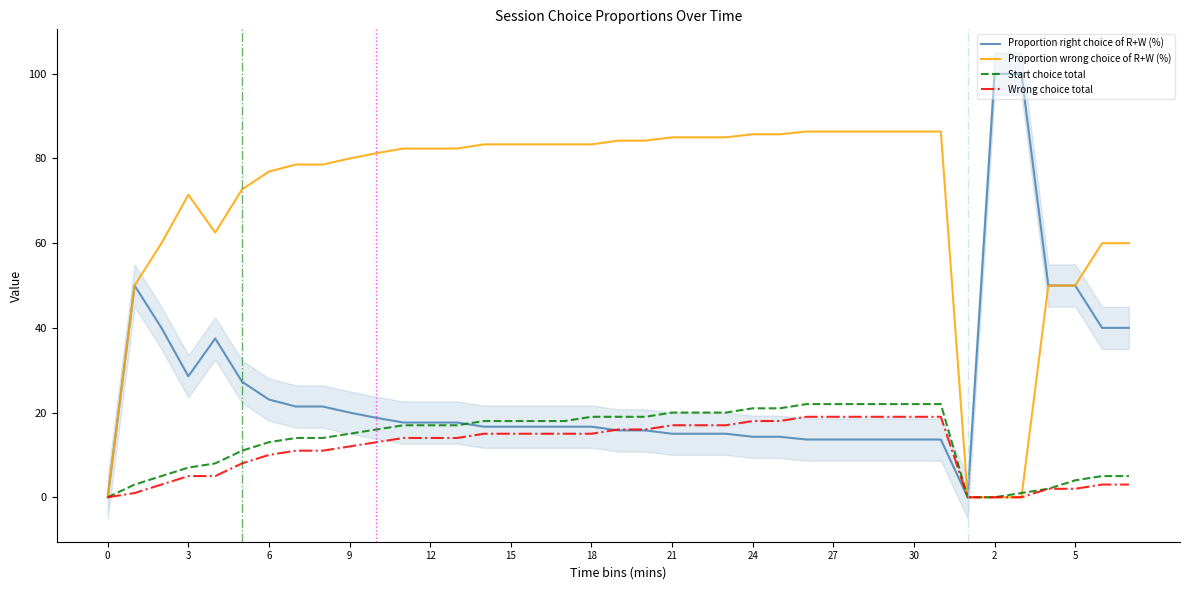

Is it true that Proportion wrong choice of R+W (%) equals 50.0 at 5?

True